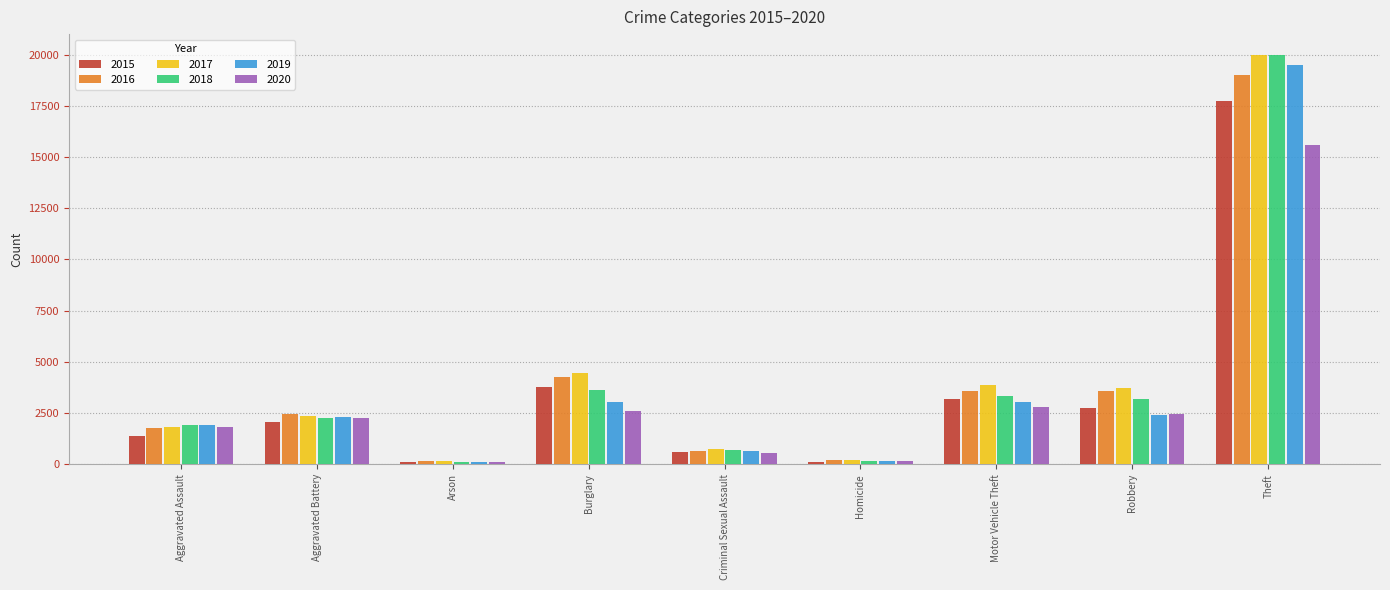

Which series has the largest total across all categories?

2017